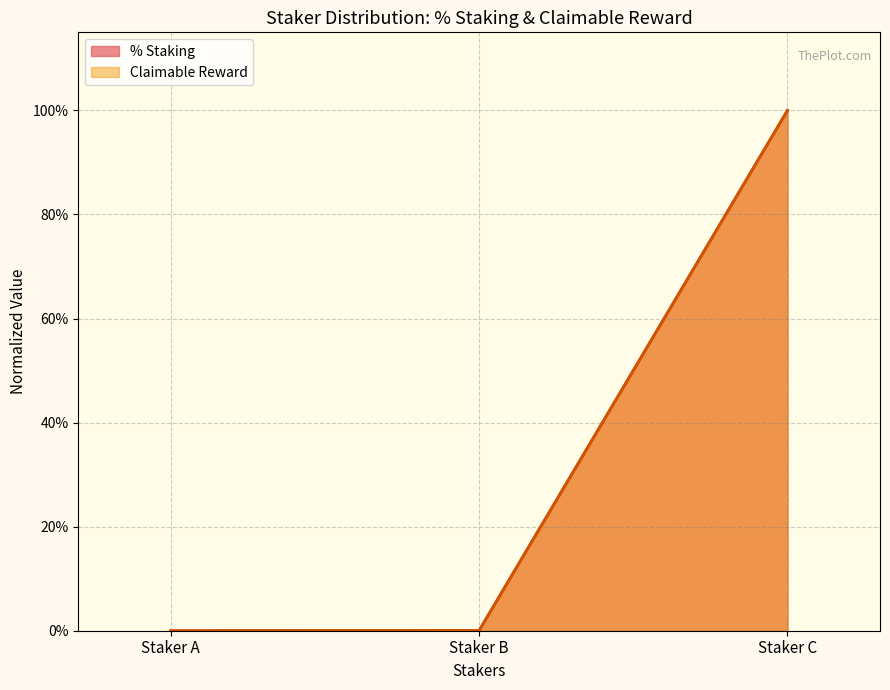

Does the chart display data point markers on the line(s)?

No